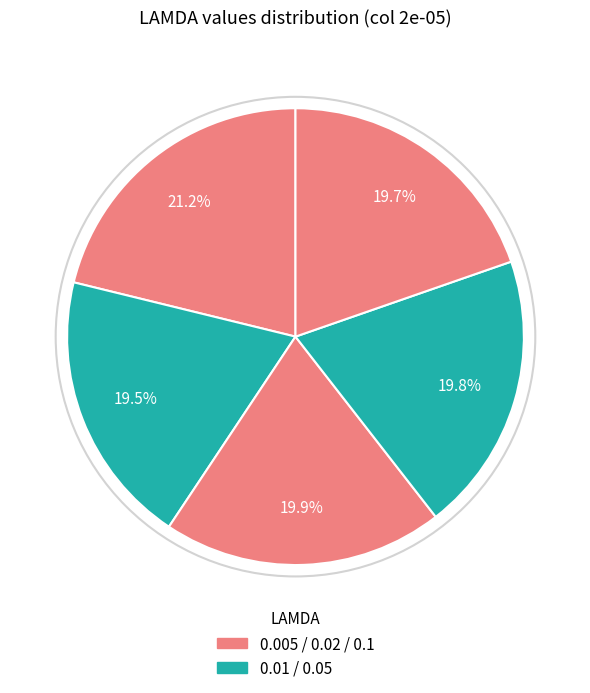

How many slices are in this pie chart?

5